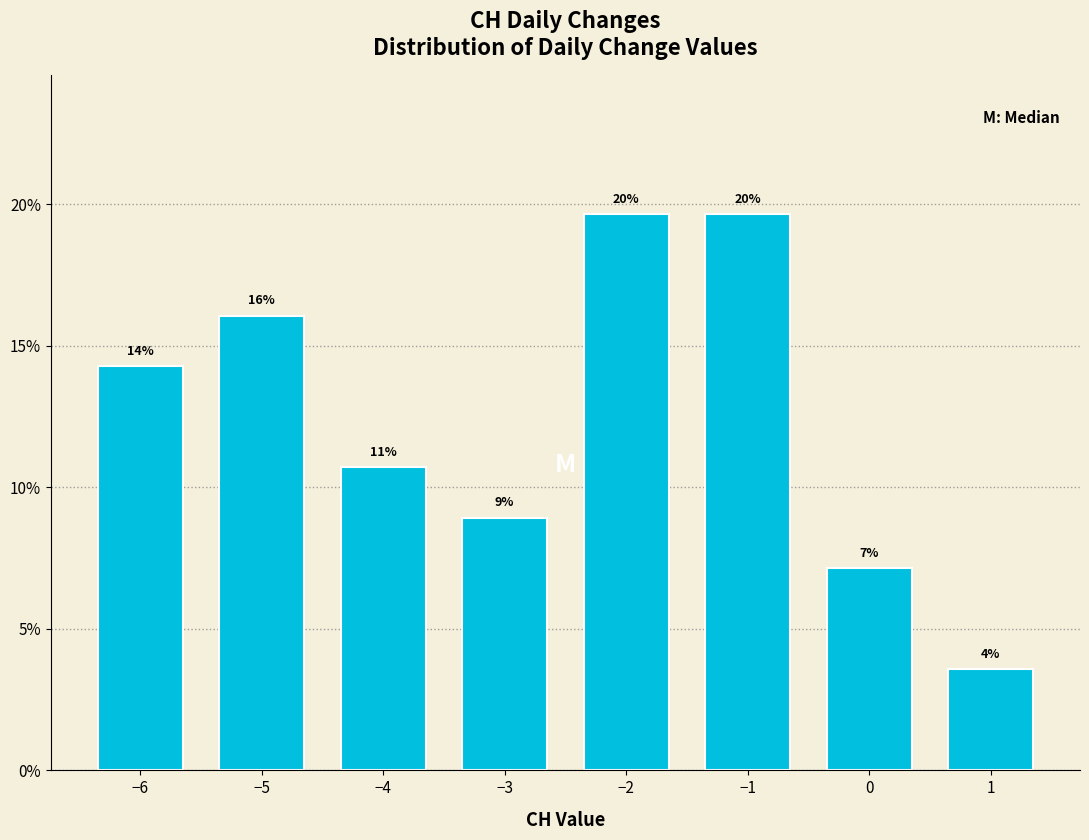

Does the chart contain any negative values?

No